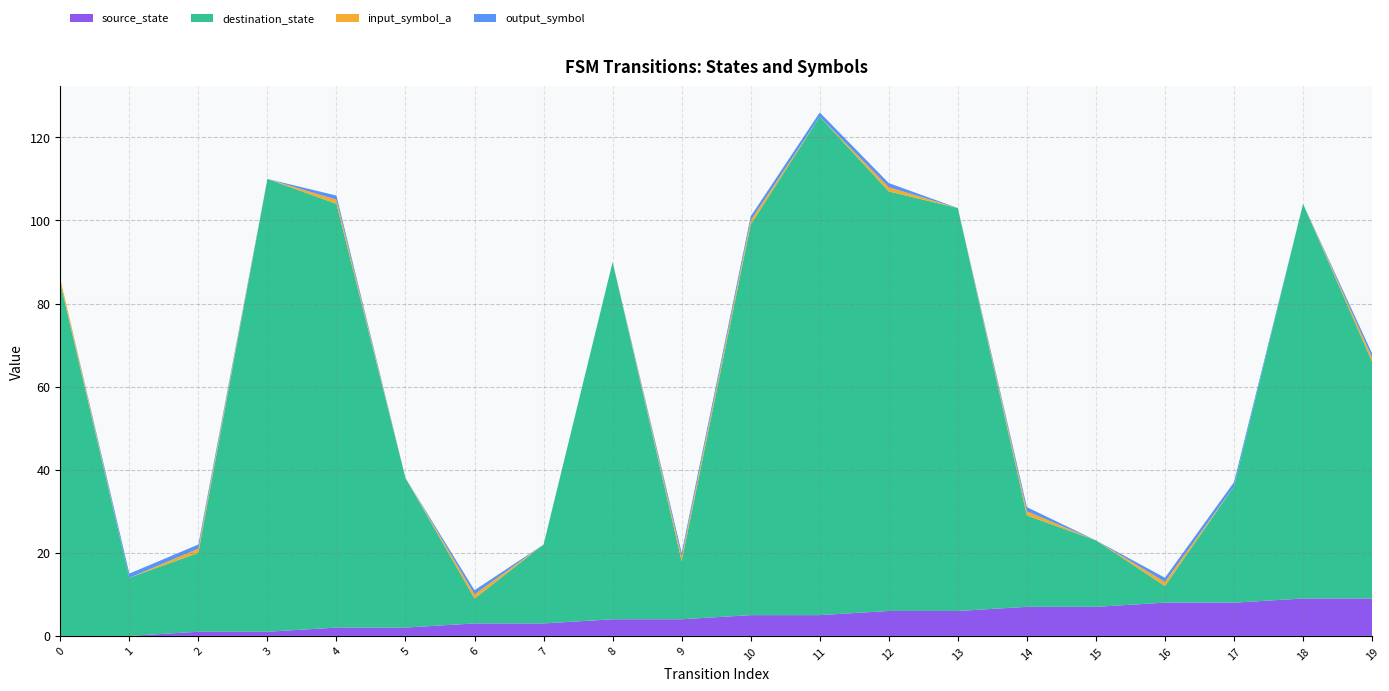

Reading right to left, what are all the values shown in this chart?

source_state: 9	9	8	8	7	7	6	6	5	5	4	4	3	3	2	2	1	1	0	0
destination_state: 57	95	28	4	16	22	97	101	120	94	14	86	19	6	36	102	109	19	14	85
input_symbol_a: 1	0	0	1	0	1	0	1	0	1	1	0	0	1	0	1	0	1	0	1
output_symbol: 1	0	1	1	0	1	0	1	1	1	1	0	0	1	0	1	0	1	1	0